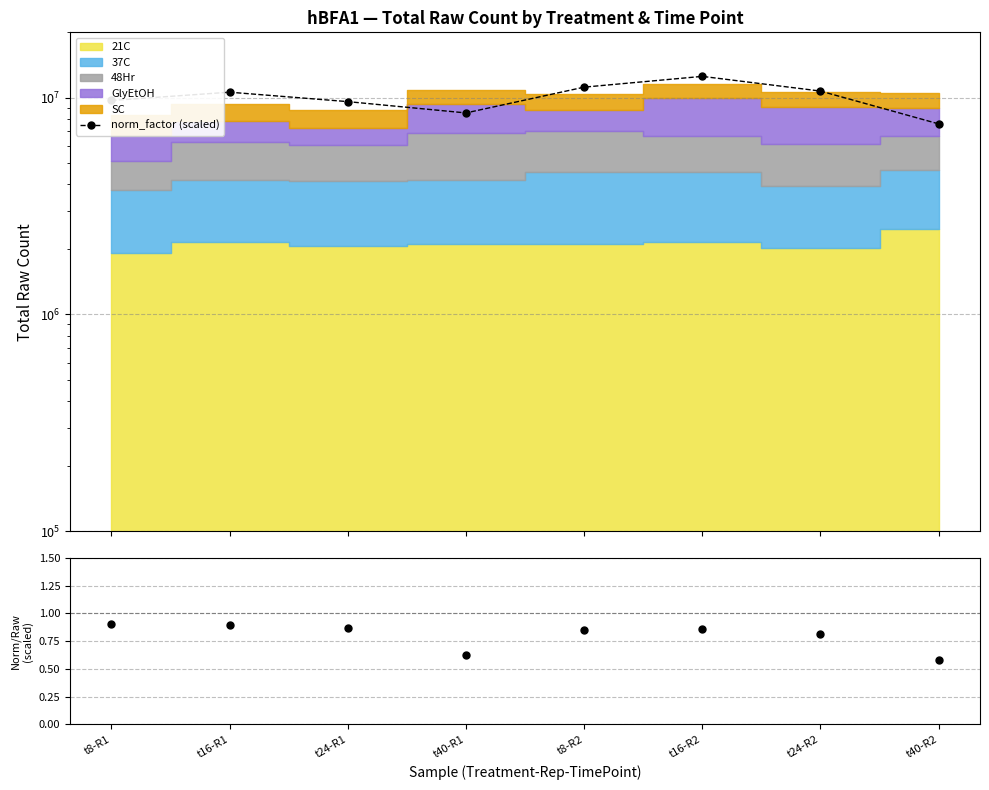

How many lines are shown in the chart?

1